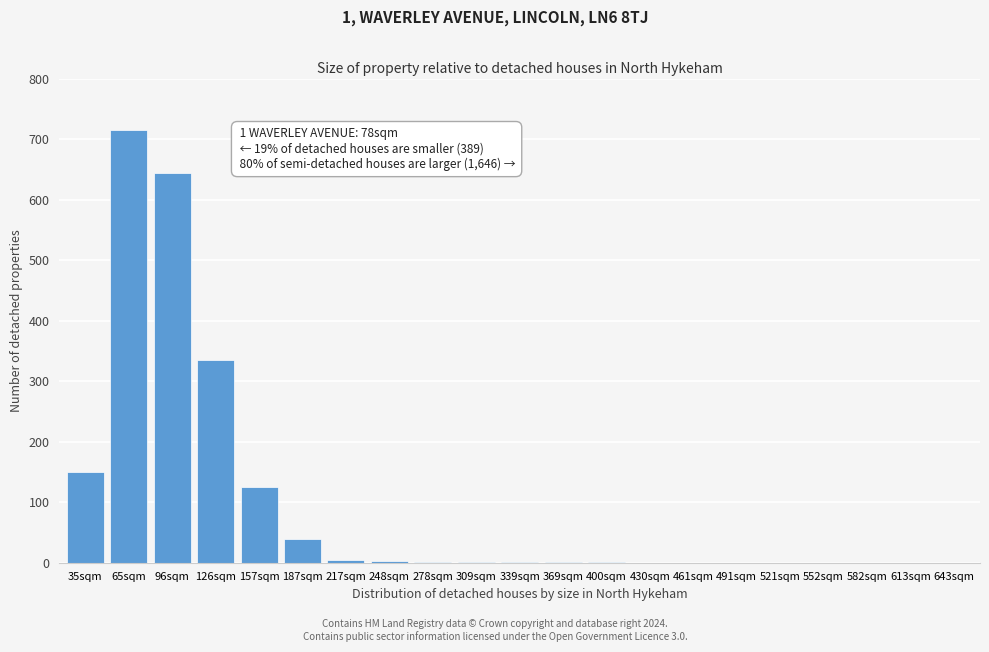

At which category does the chart reach its peak across all series?

65sqm